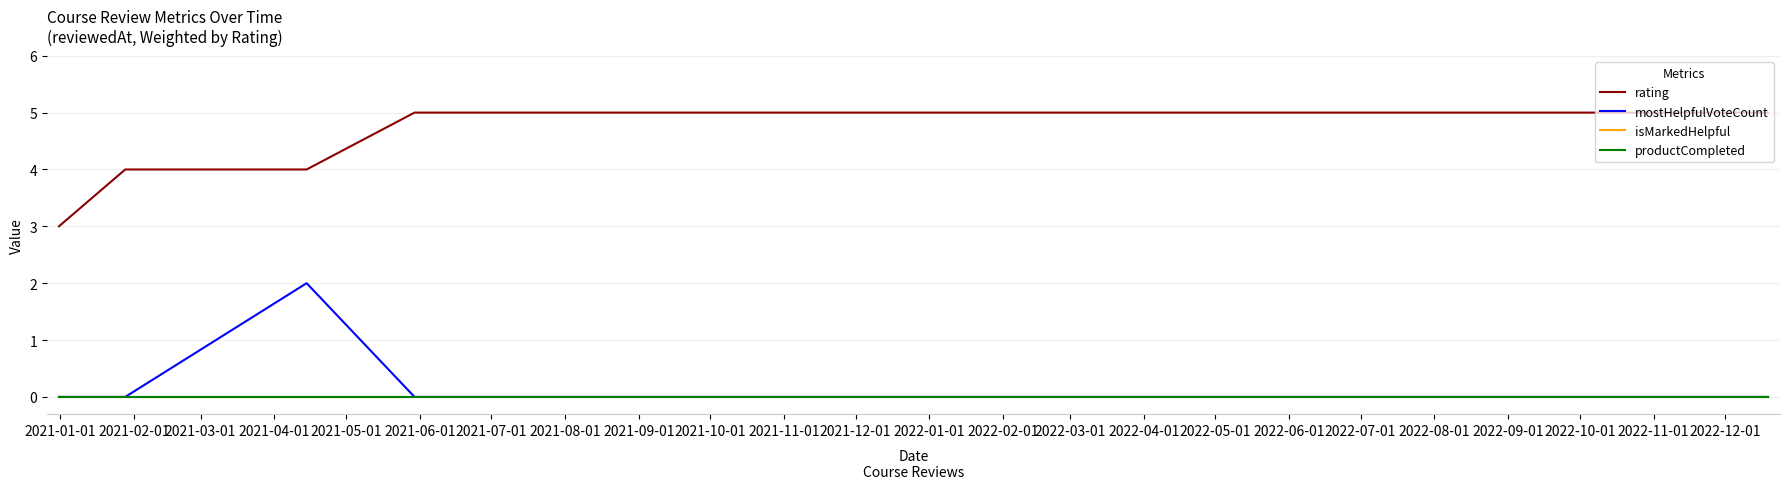

Is this an area chart (filled region under the line)?

No